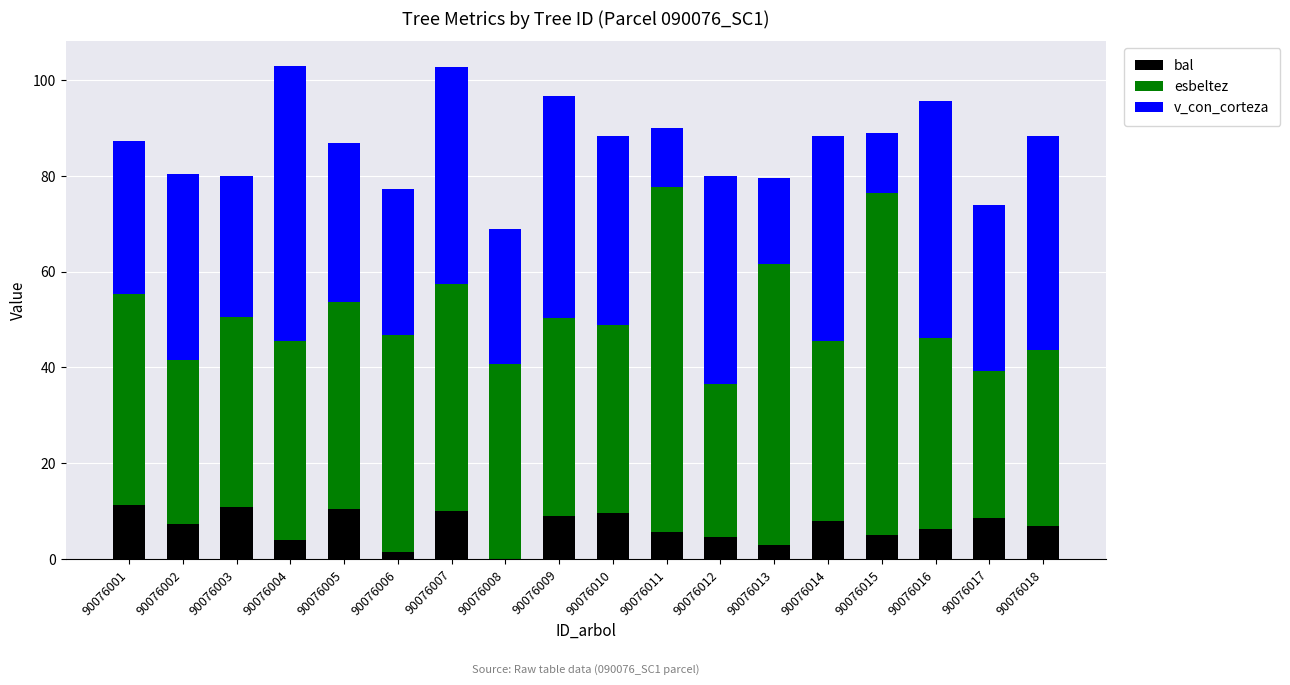

What are all the series names shown in the legend?

bal, esbeltez, v_con_corteza